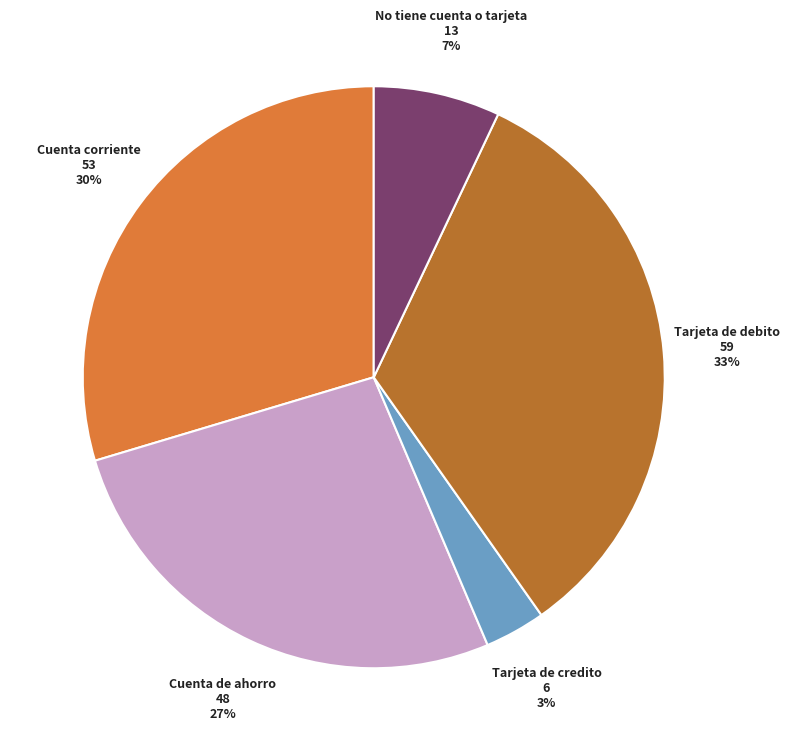

Do Tarjeta de debito and Cuenta de ahorro together represent more than half of the pie?

Yes